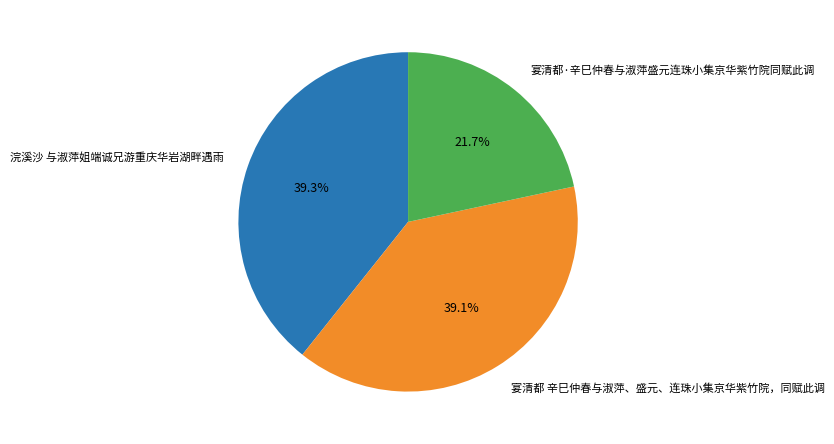

Which slice is the smallest?

宴清都·辛巳仲春与淑萍盛元连珠小集京华紫竹院同赋此调